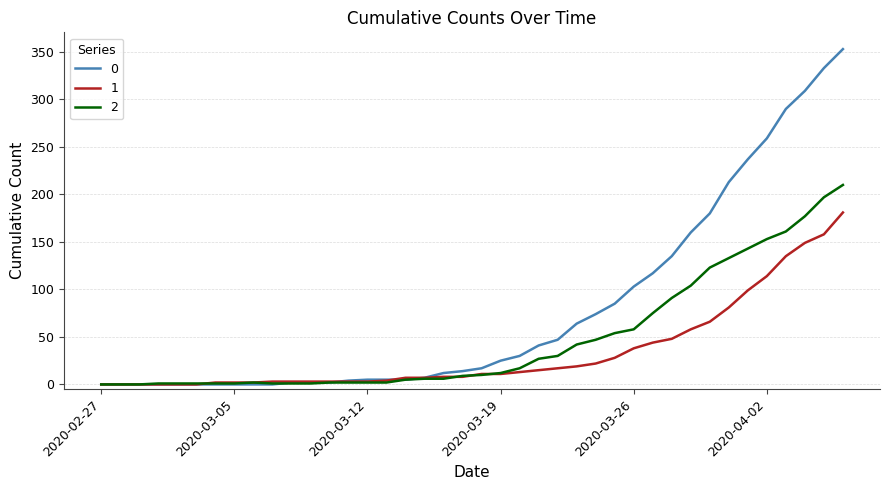

What is the greatest value displayed?

353